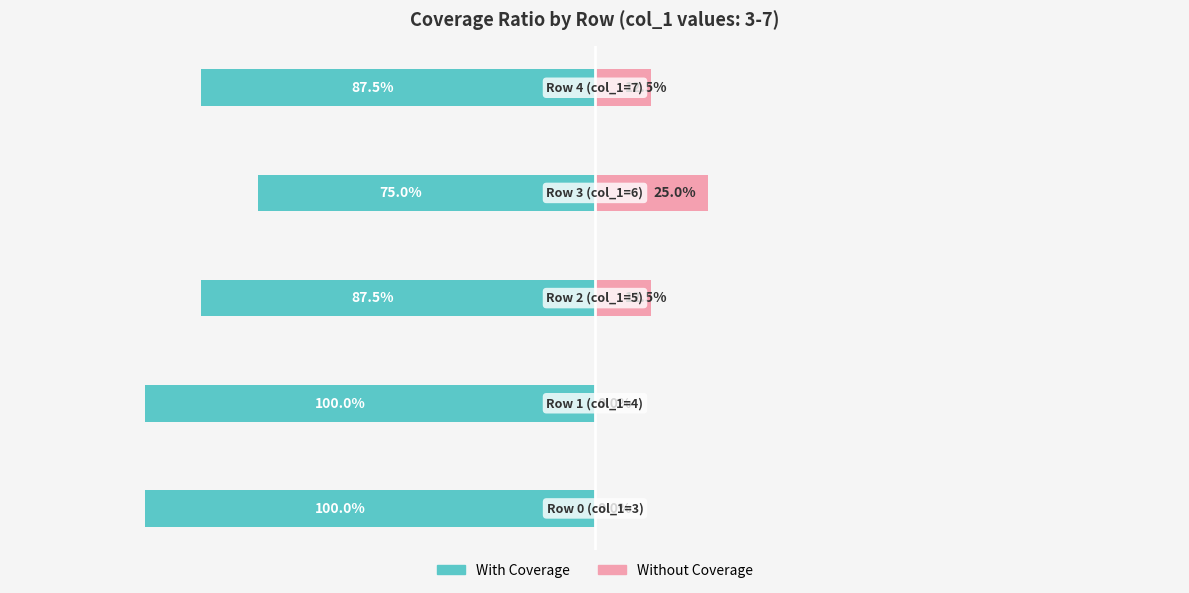

Is it true that With Coverage equals -1.6 at −1.0?

False